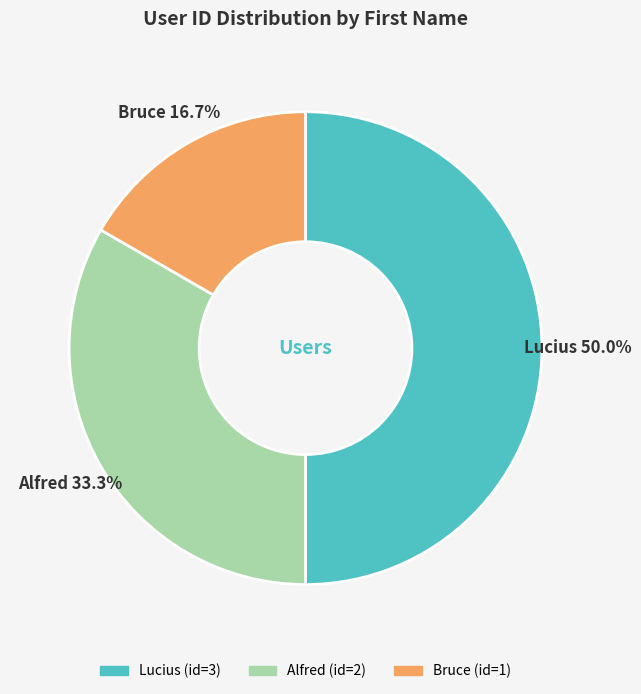

Which slice is the smallest?

Bruce